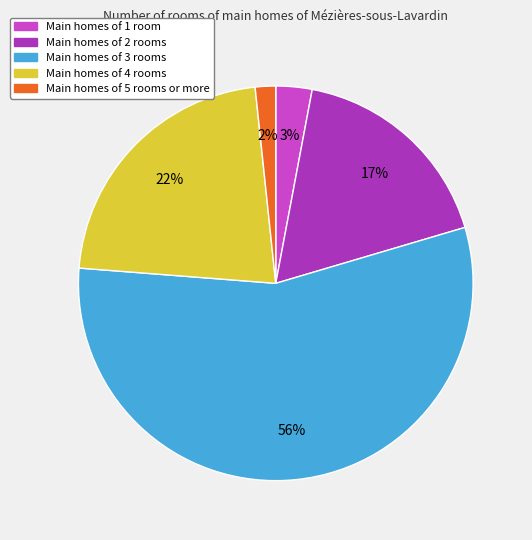

What is the largest slice in the pie chart?

Main homes of 3 rooms